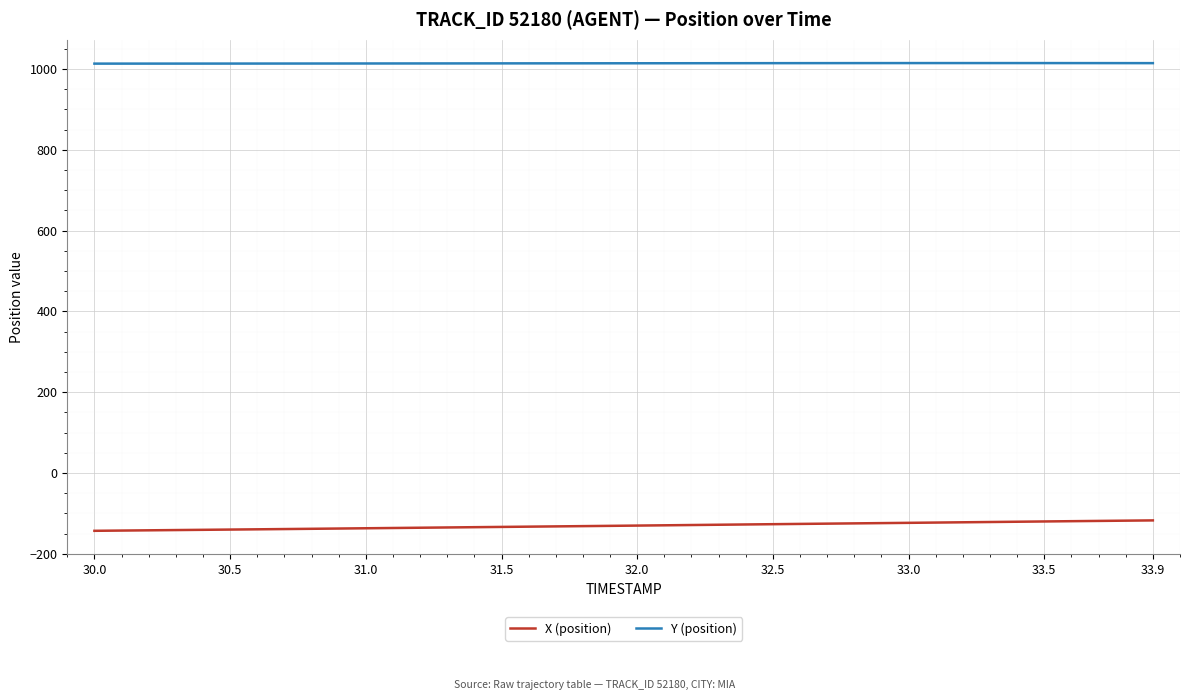

Rank the series by their maximum value, from highest to lowest.

Y (position), X (position)